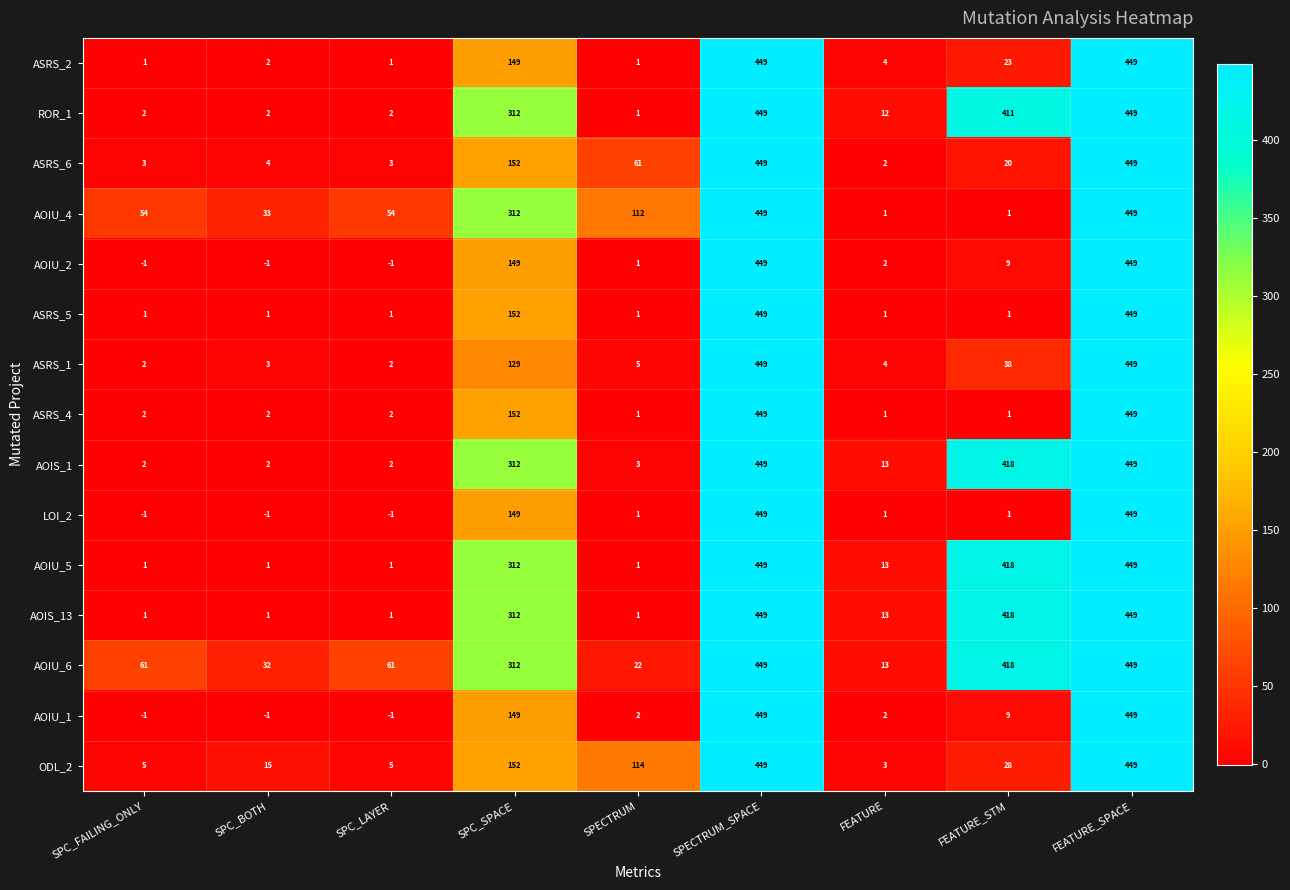

At how many categories does at least one series exceed 269?

4